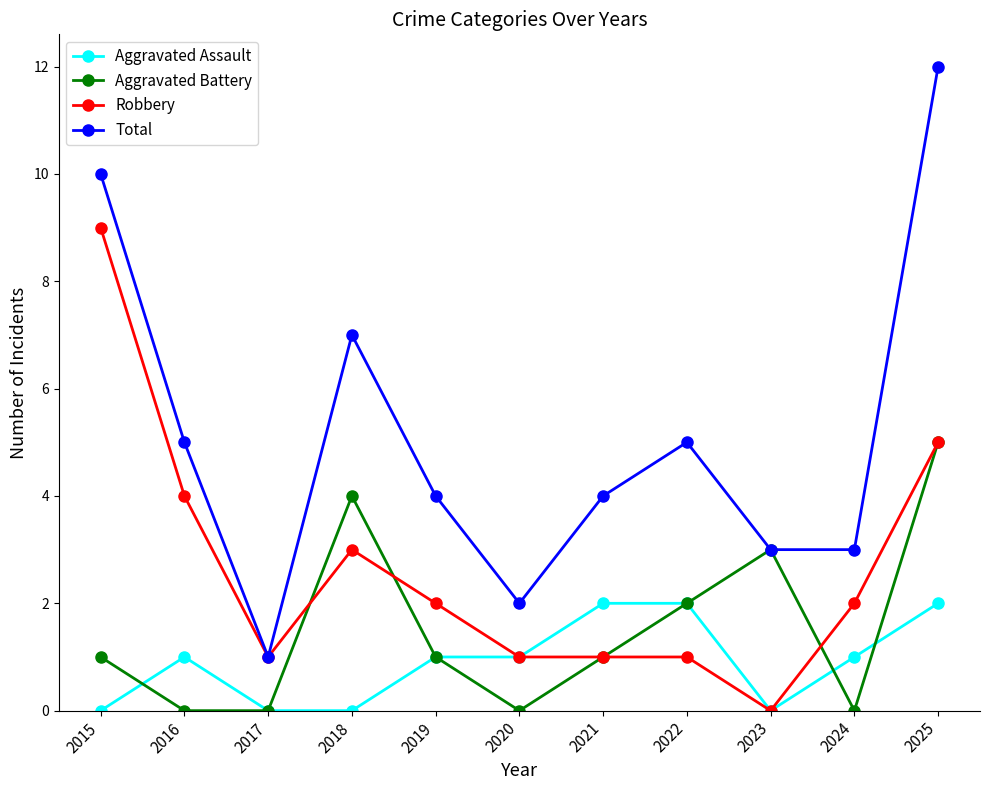

True or false: Aggravated Assault and Total cross at least once.

False